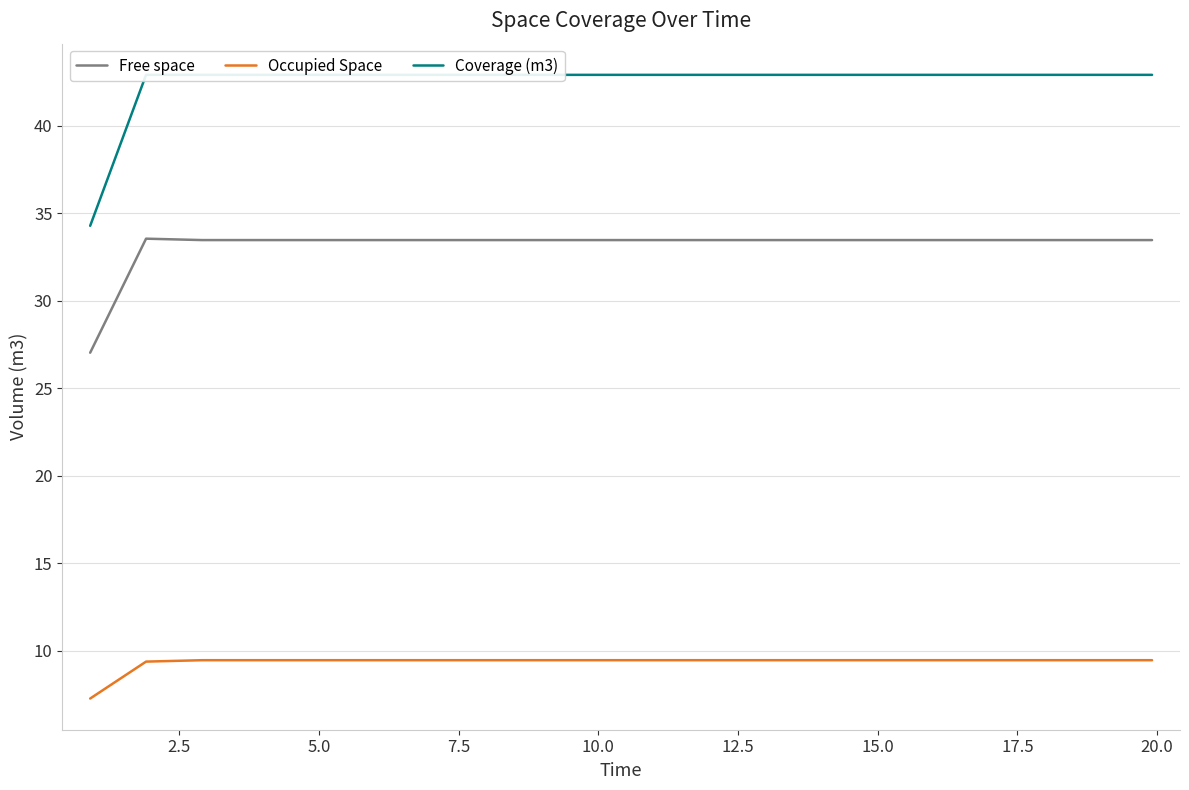

True or false: Occupied Space has more than 1 points higher than both neighbors.

False